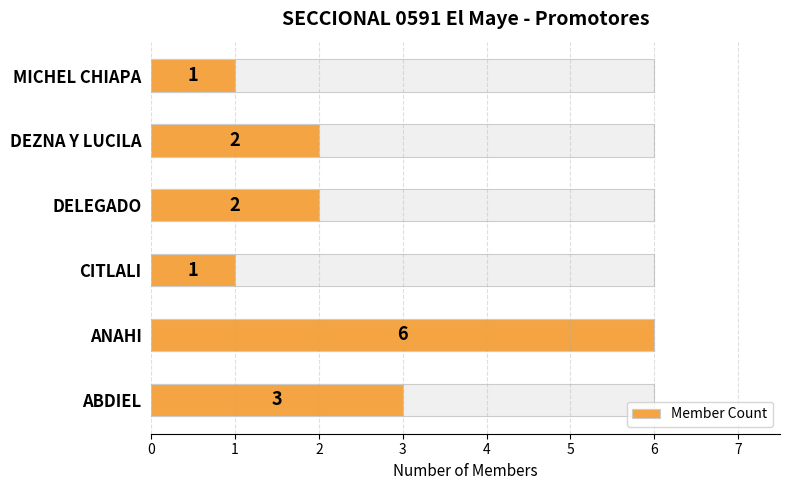

How many values are between 1 and 3?

5